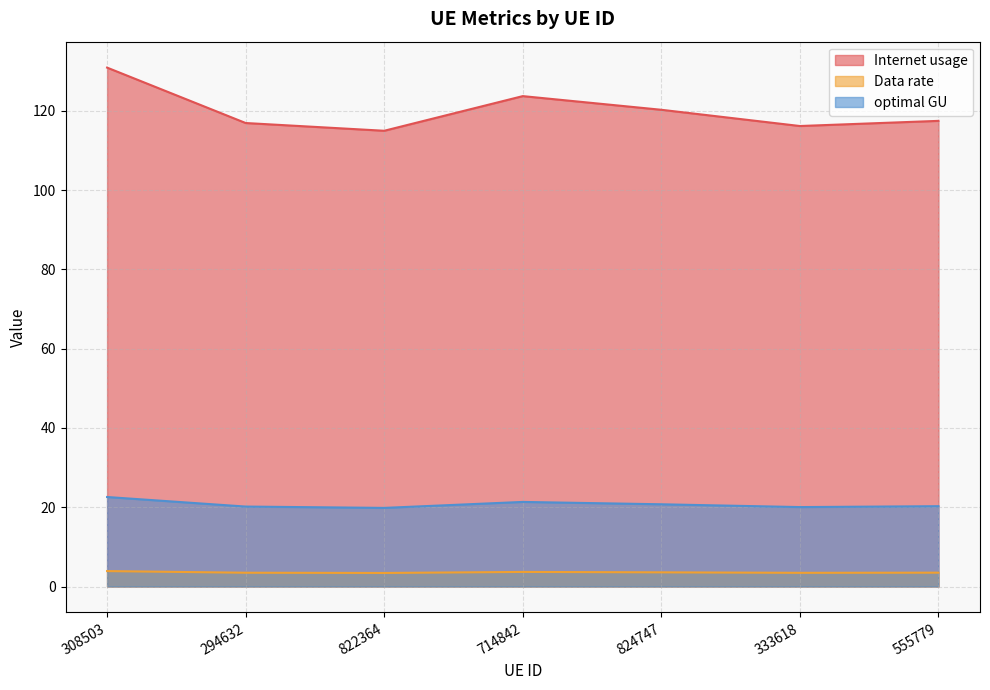

At which label is Data rate closest to 122?

824747